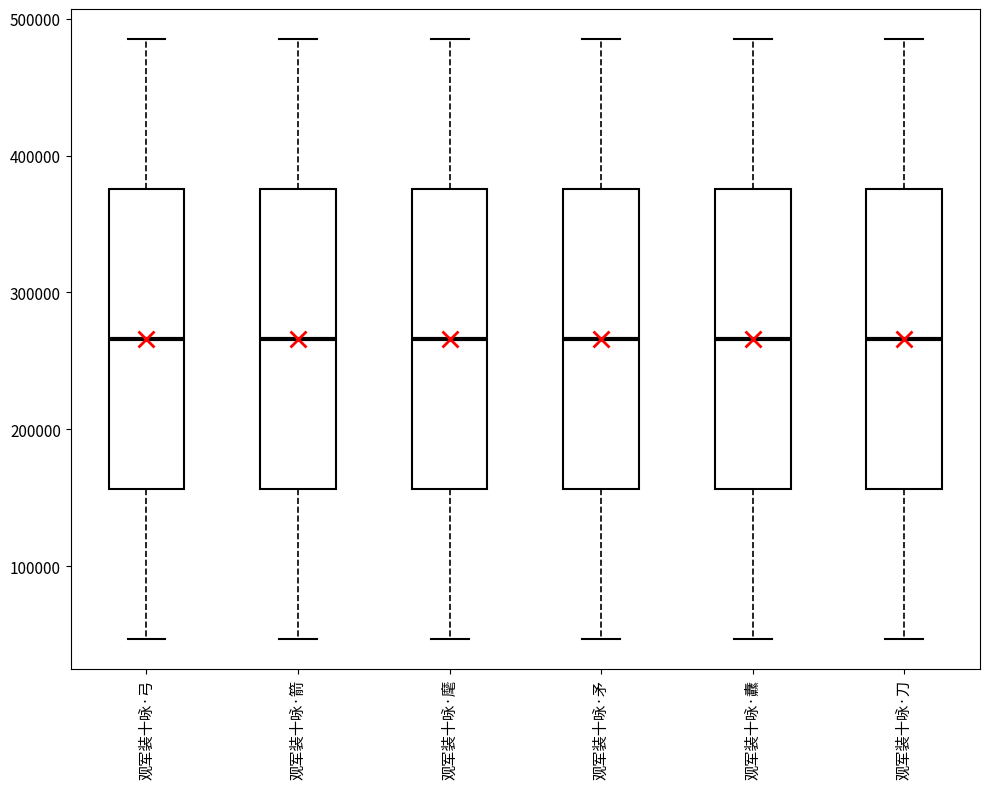

Reading left to right, transcribe this box plot: for each box, give where its median line is, the range the box spans, and where its two whiskers end, as read against the y-axis. The values are not printed on the chart, so give them approximately, as read against the axis.

观军装十咏·弓: median 270000, box 160000 to 380000, whiskers 50000 to 490000
观军装十咏·箭: median 270000, box 160000 to 380000, whiskers 50000 to 490000
观军装十咏·麾: median 270000, box 160000 to 380000, whiskers 50000 to 490000
观军装十咏·矛: median 270000, box 160000 to 380000, whiskers 50000 to 490000
观军装十咏·纛: median 270000, box 160000 to 380000, whiskers 50000 to 490000
观军装十咏·刀: median 270000, box 160000 to 380000, whiskers 50000 to 490000